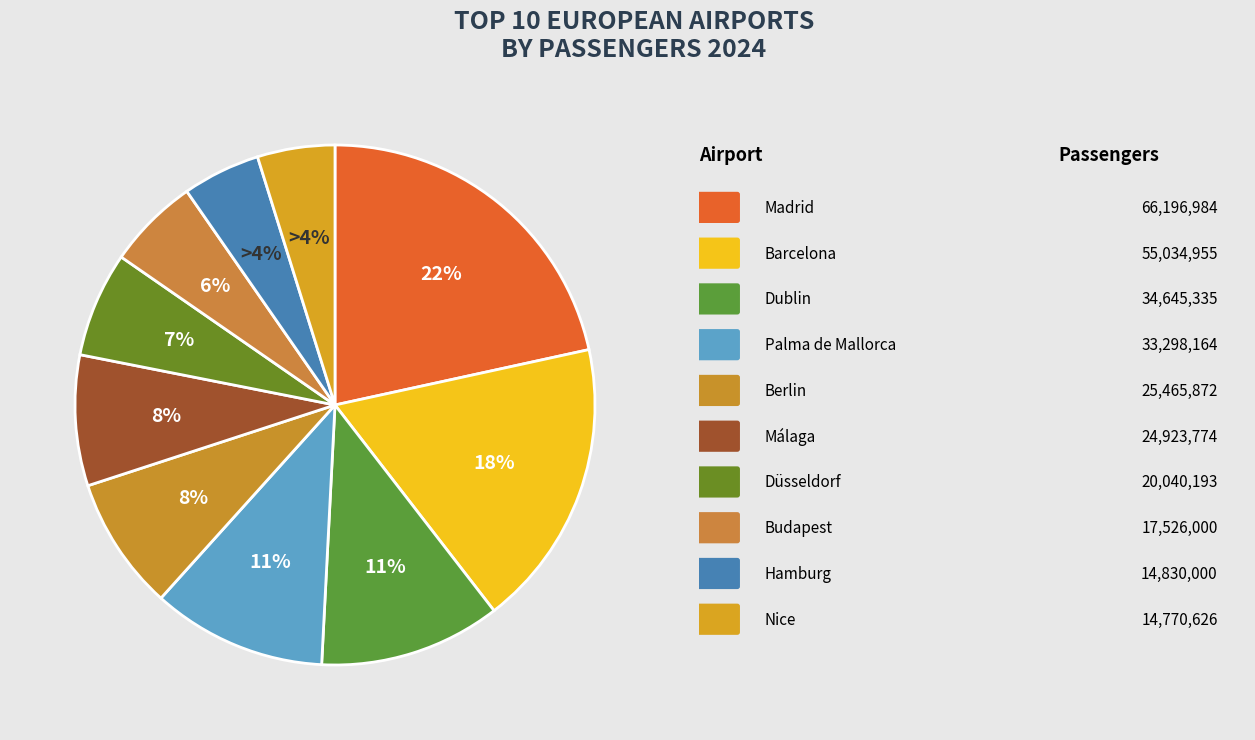

Rank the categories by value from lowest to highest.

Nice, Hamburg, Budapest, Düsseldorf, Málaga, Berlin, Palma de Mallorca, Dublin, Barcelona, Madrid